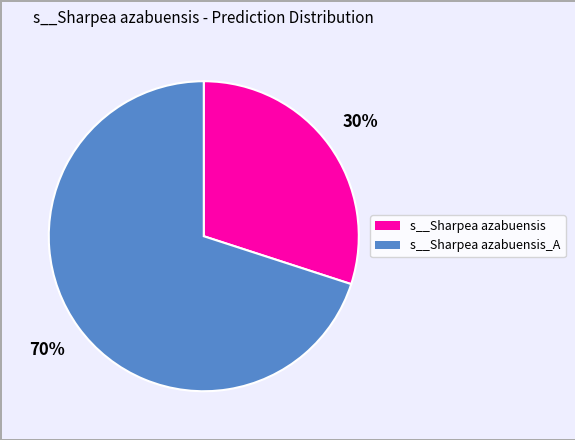

Does any single category account for the majority?

Yes